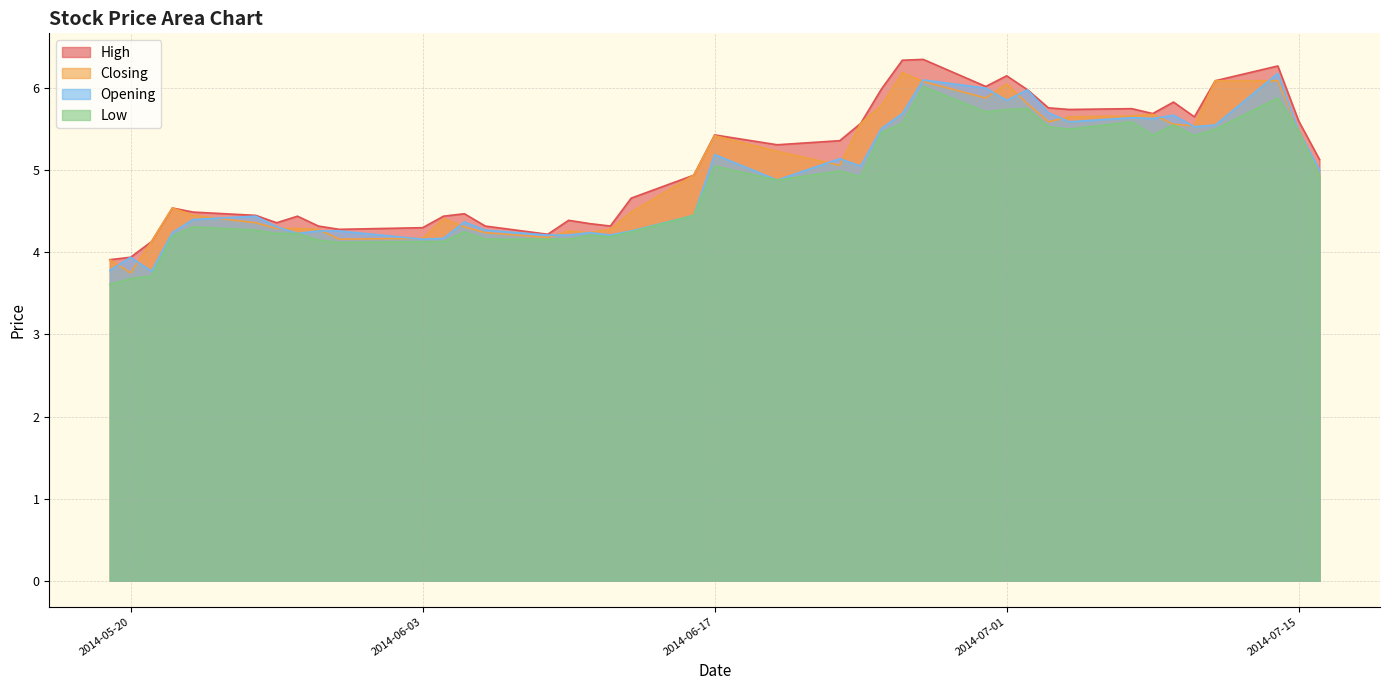

Reading left to right, transcribe all the data shown in this chart.

High: 3.9	3.9	4.1	4.5	4.5	4.5	4.4	4.4	4.3	4.3	4.3	4.4	4.5	4.3	4.2	4.4	4.3	4.3	4.7	4.9	5.4	5.3	5.4	5.6	6.0	6.3	6.3	6.0	6.2	6.0	5.8	5.7	5.8	5.7	5.8	5.7	6.1	6.3	5.6	5.1
Closing: 3.9	3.8	4.1	4.5	4.5	4.4	4.3	4.3	4.3	4.2	4.2	4.4	4.3	4.2	4.2	4.3	4.2	4.3	4.5	4.9	5.4	5.2	5.1	5.6	5.8	6.2	6.1	5.9	6.0	5.8	5.6	5.7	5.7	5.7	5.6	5.5	6.1	6.1	5.5	4.9
Opening: 3.8	3.9	3.8	4.2	4.4	4.4	4.3	4.2	4.3	4.3	4.2	4.2	4.4	4.3	4.2	4.2	4.2	4.2	4.3	4.5	5.2	4.9	5.1	5.0	5.5	5.7	6.1	6.0	5.8	6.0	5.7	5.6	5.6	5.6	5.7	5.5	5.5	6.2	5.5	5.0
Low: 3.6	3.7	3.7	4.2	4.3	4.3	4.2	4.2	4.2	4.1	4.1	4.1	4.2	4.2	4.2	4.2	4.2	4.2	4.2	4.5	5.0	4.9	5.0	4.9	5.5	5.6	6.0	5.7	5.7	5.8	5.5	5.5	5.6	5.4	5.5	5.4	5.5	5.9	5.5	4.9